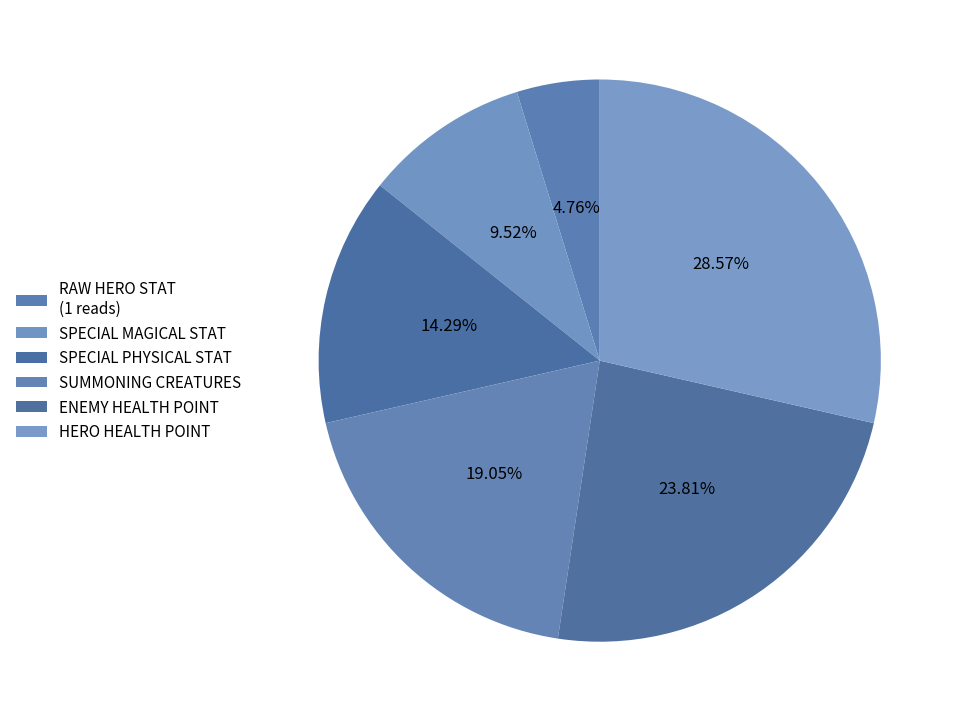

How many slices are in this pie chart?

6